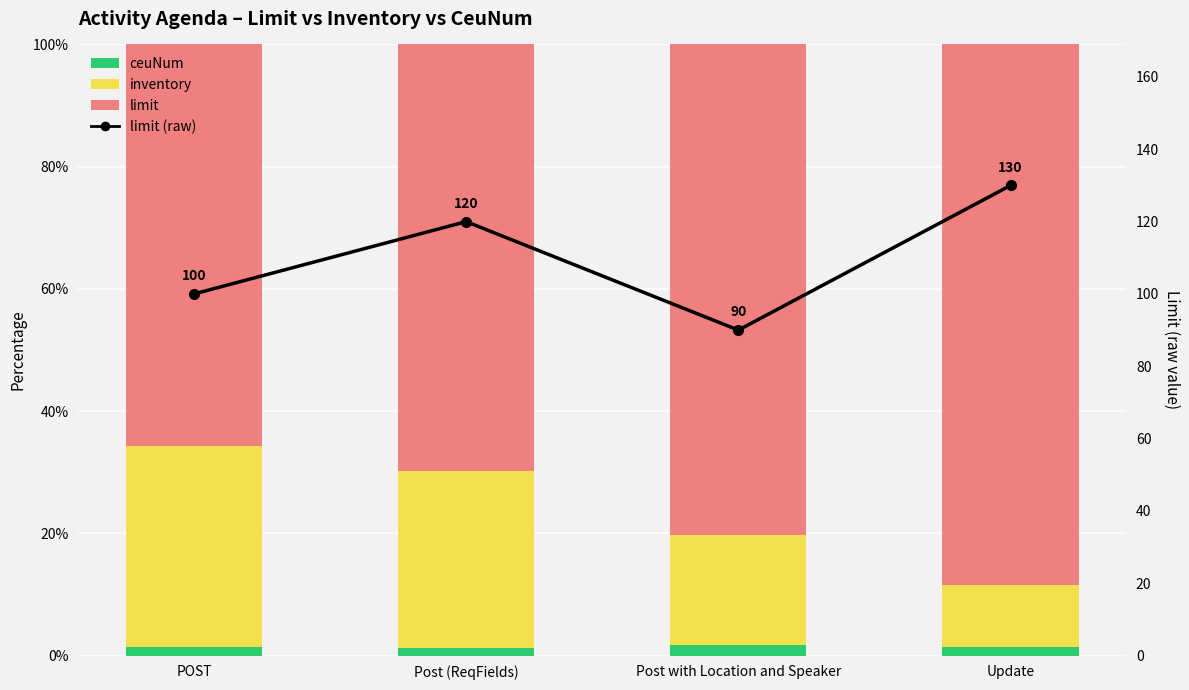

Reading right to left, list all the values displayed in this chart.

ceuNum: Update=1.4	Post with Location and Speaker=1.8	Post (ReqFields)=1.2	POST=1.3
inventory: Update=10.2	Post with Location and Speaker=17.9	Post (ReqFields)=29.1	POST=32.9
limit: Update=88.4	Post with Location and Speaker=80.4	Post (ReqFields)=69.8	POST=65.8
limit (raw): Update=130.0	Post with Location and Speaker=90.0	Post (ReqFields)=120.0	POST=100.0